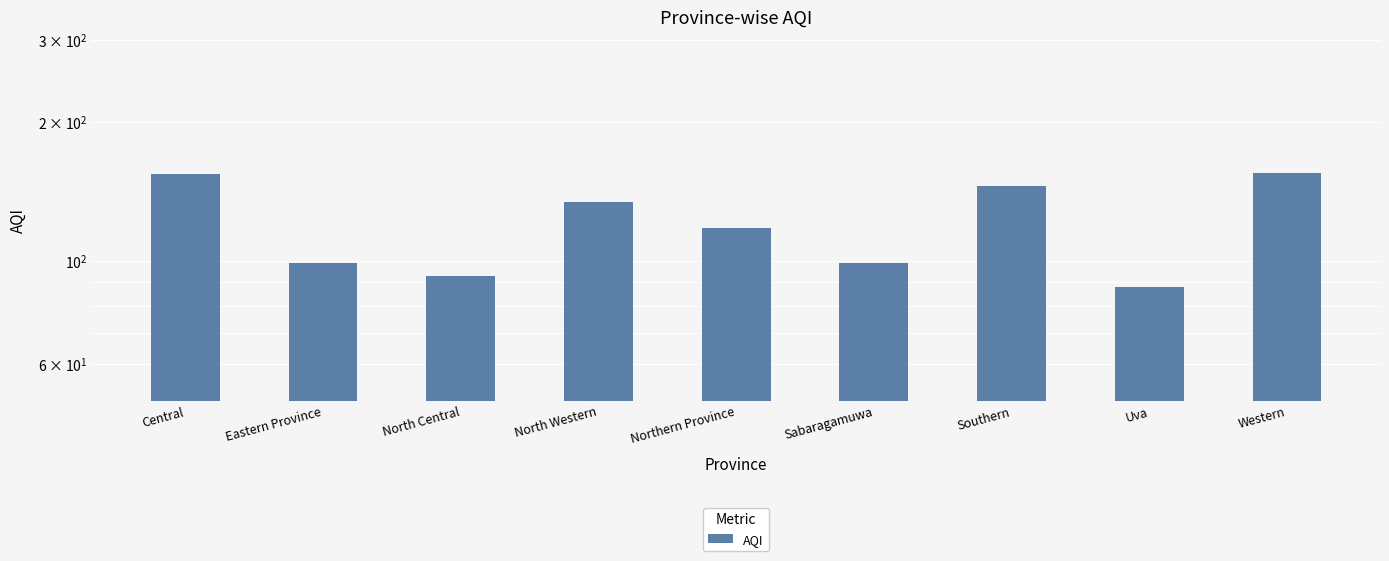

Between Eastern Province and Northern Province, which is larger?

Northern Province